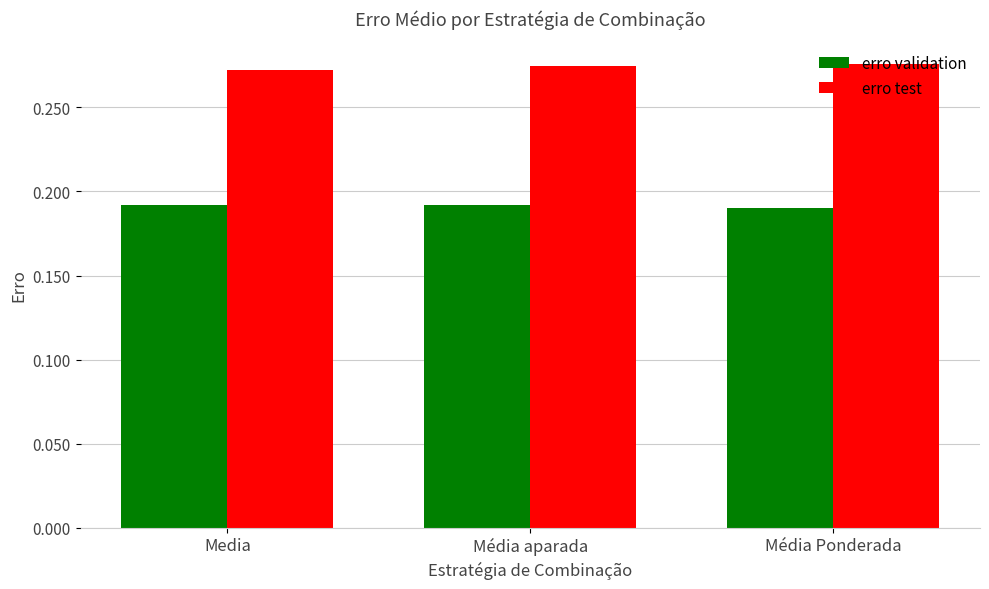

The erro validation series shows 0.3 at Media. True or false?

False